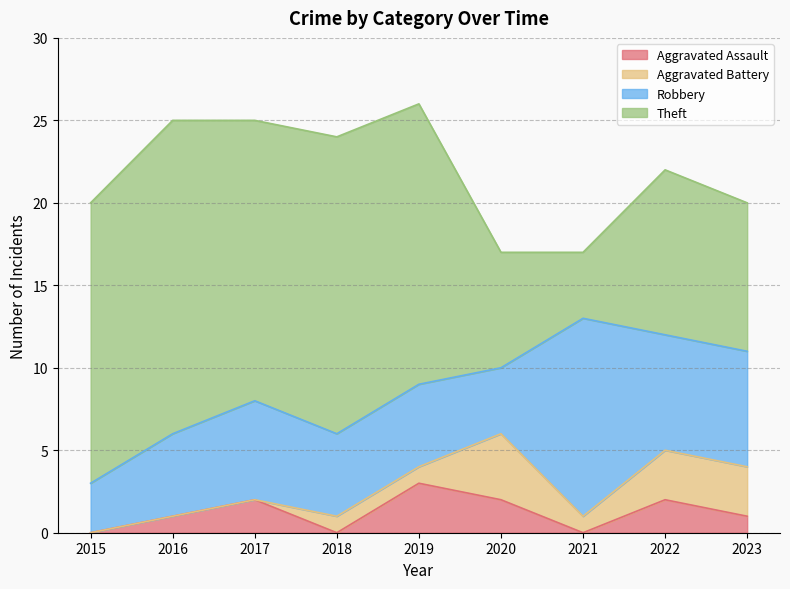

Is the value of Theft at 2020 greater than the value of Robbery at 2022?

No